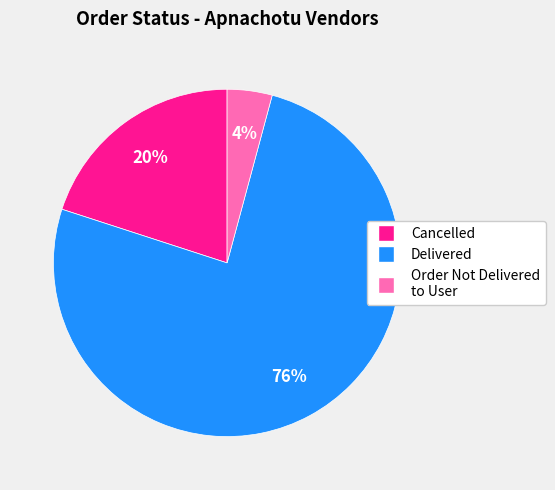

Which category has the smallest portion of the pie?

Order Not Delivered to User